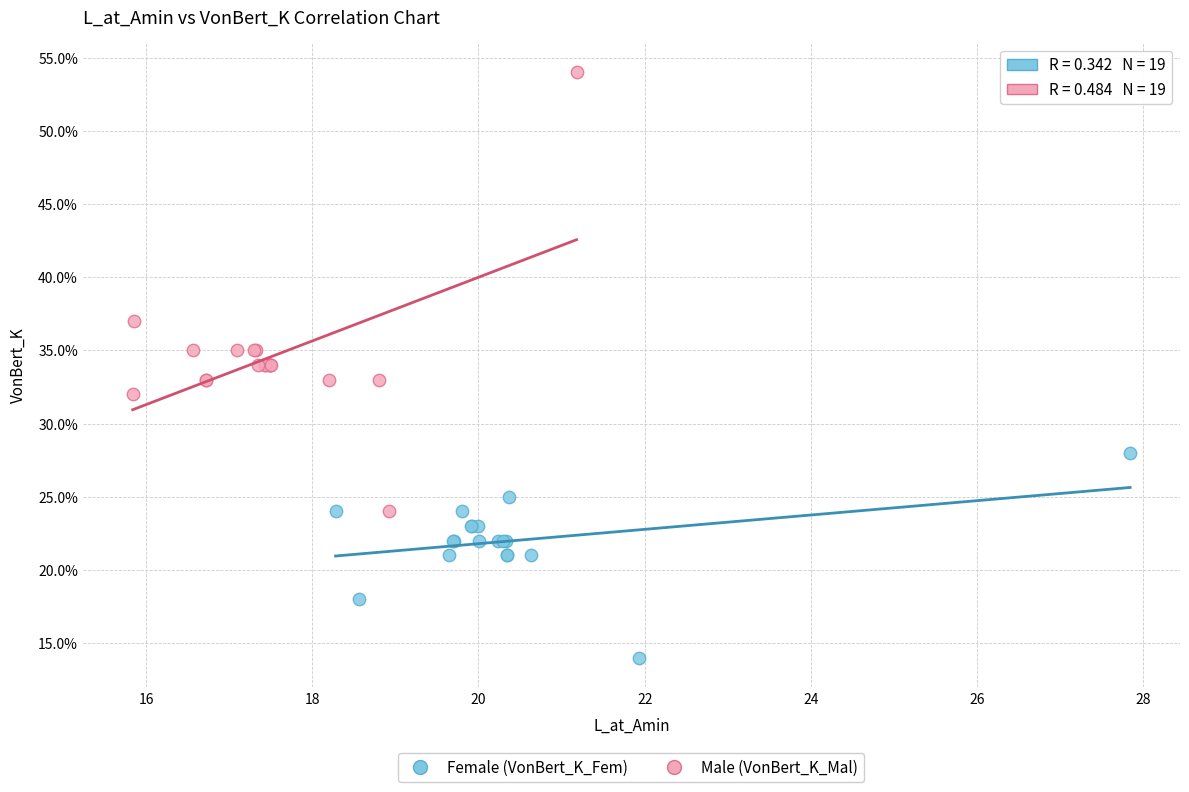

Which series contains the lowest Y value?

Female (VonBert_K_Fem)